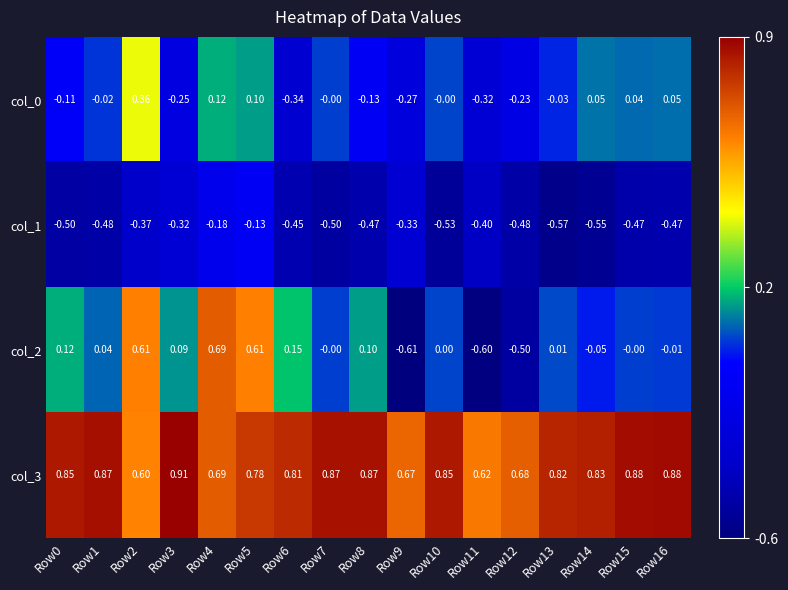

What is the total value across all series at Row12?

-0.5